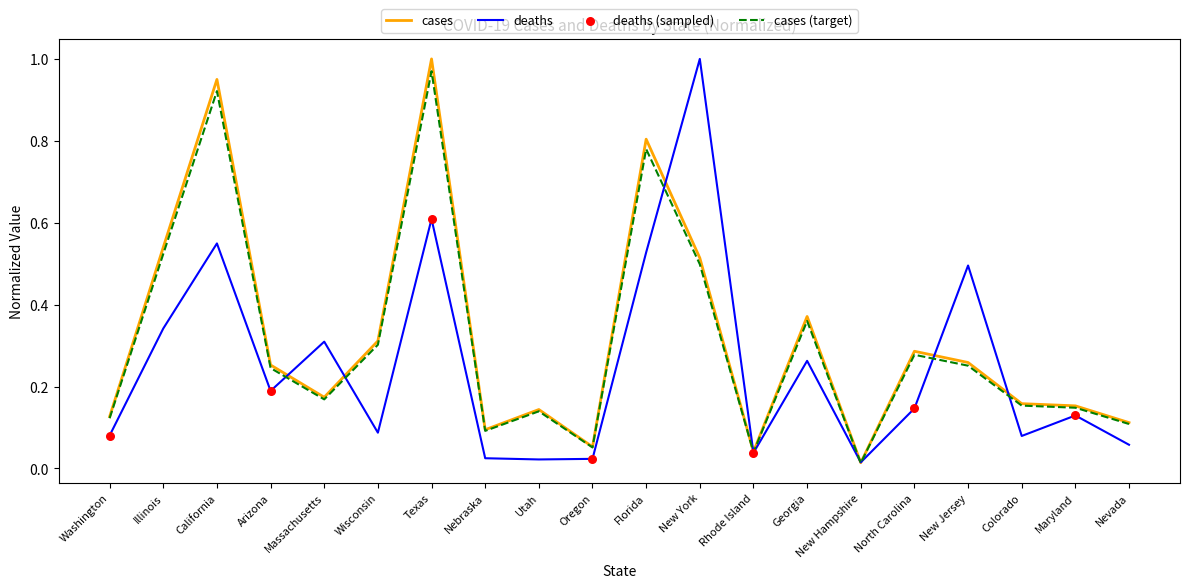

At how many categories does at least one series exceed 0?

20